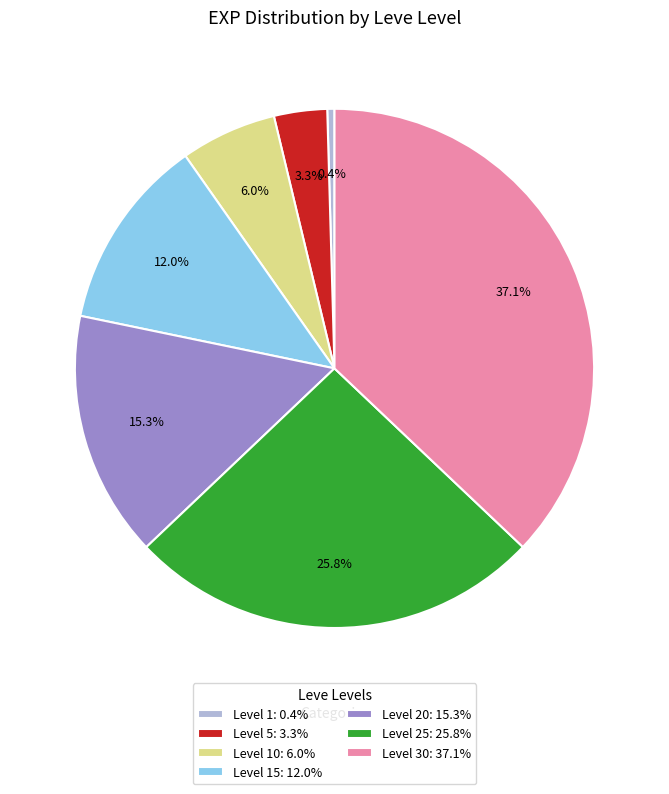

What is the smallest slice in the pie chart?

Level 1: 0.4%